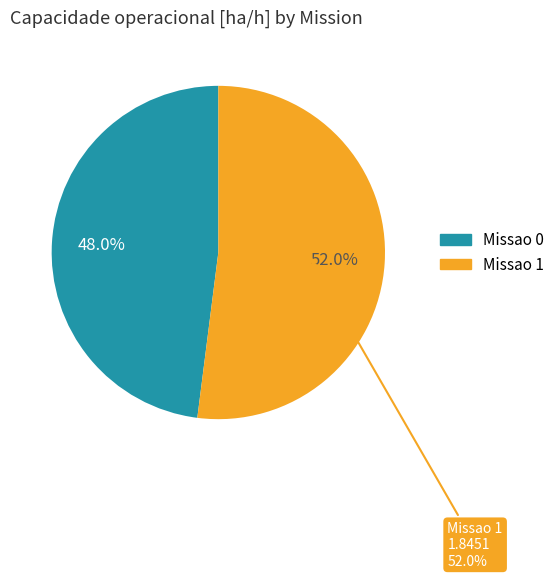

The Missao 1 slice represents 65% of the pie. True or false?

False